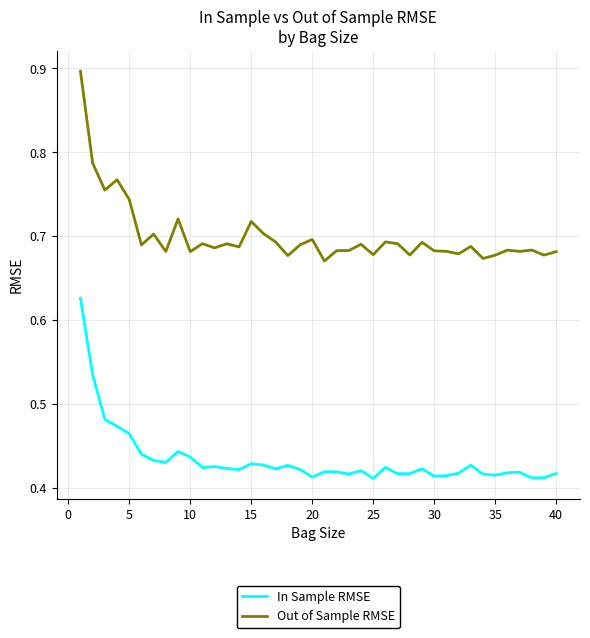

True or false: In Sample RMSE and Out of Sample RMSE intersect in this chart.

False